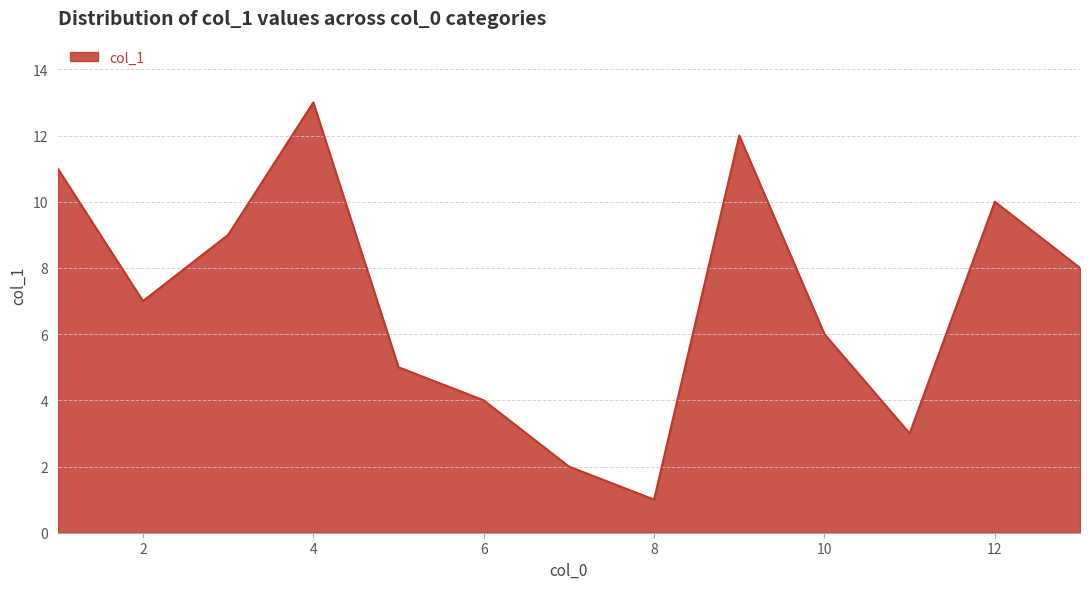

What is the difference between the maximum and minimum values?

12